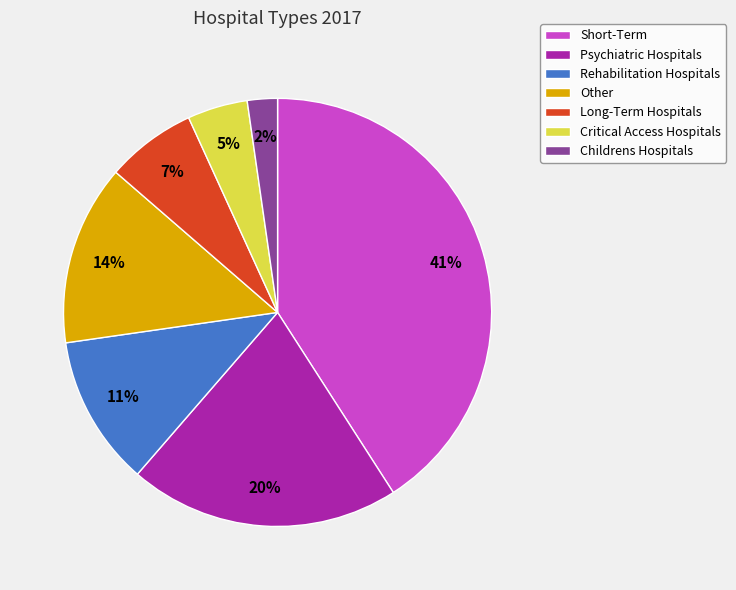

Between Long-Term Hospitals and Childrens Hospitals, which is larger?

Long-Term Hospitals